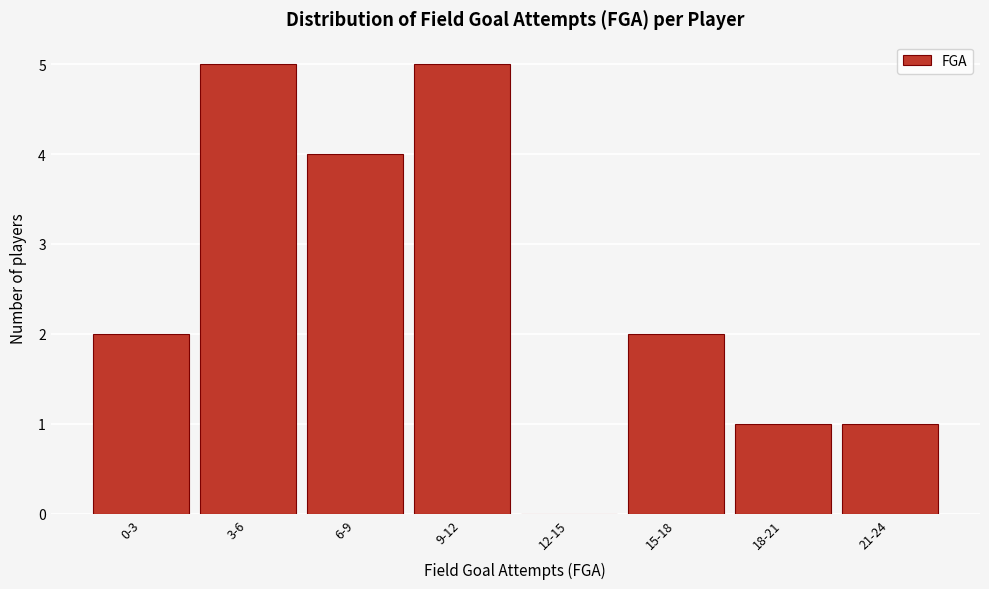

Reading left to right, what are all the values shown in this chart?

0-3=2	3-6=5	6-9=4	9-12=5	12-15=0	15-18=2	18-21=1	21-24=1